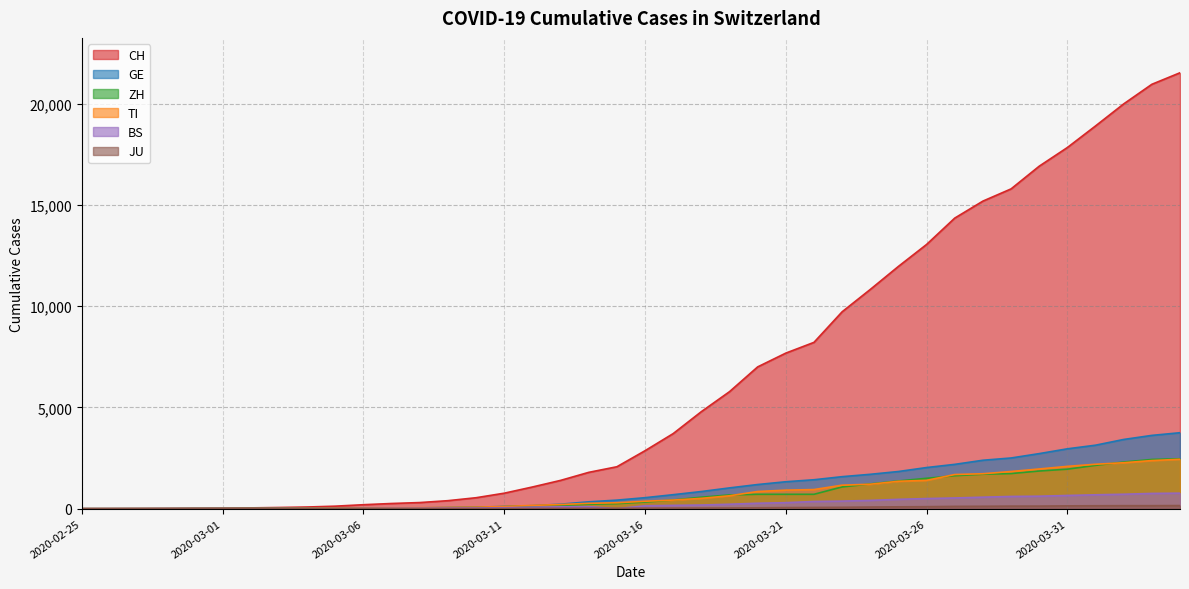

What is the value of the BS point at the 35th from the left?

617